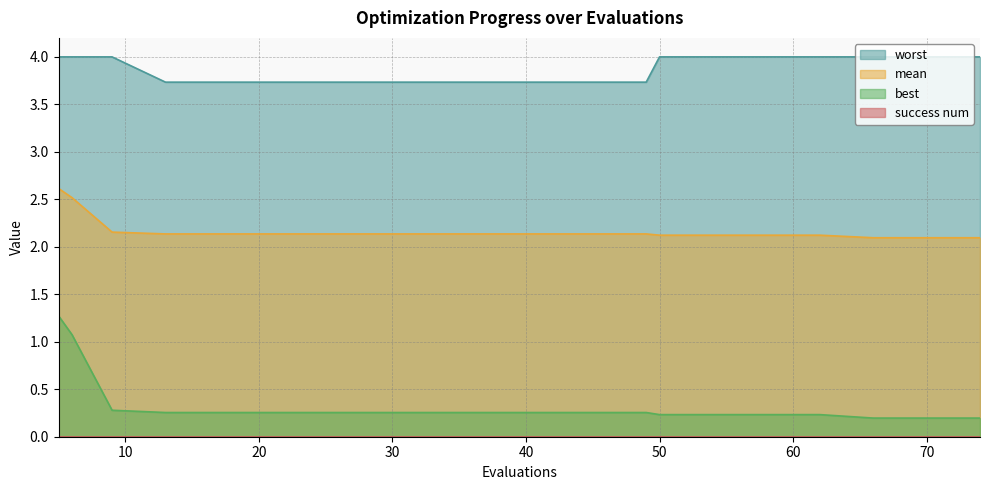

Is the value of best at 74 greater than the value of mean at 54?

No